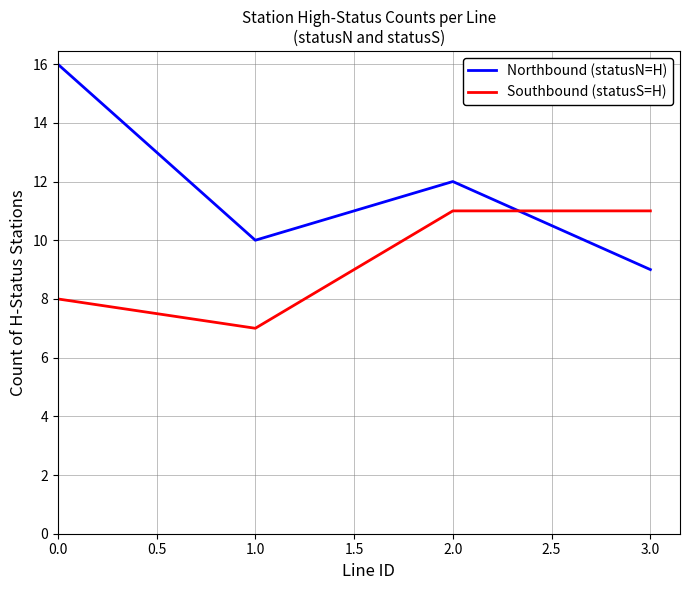

How many series are shown in this chart?

2